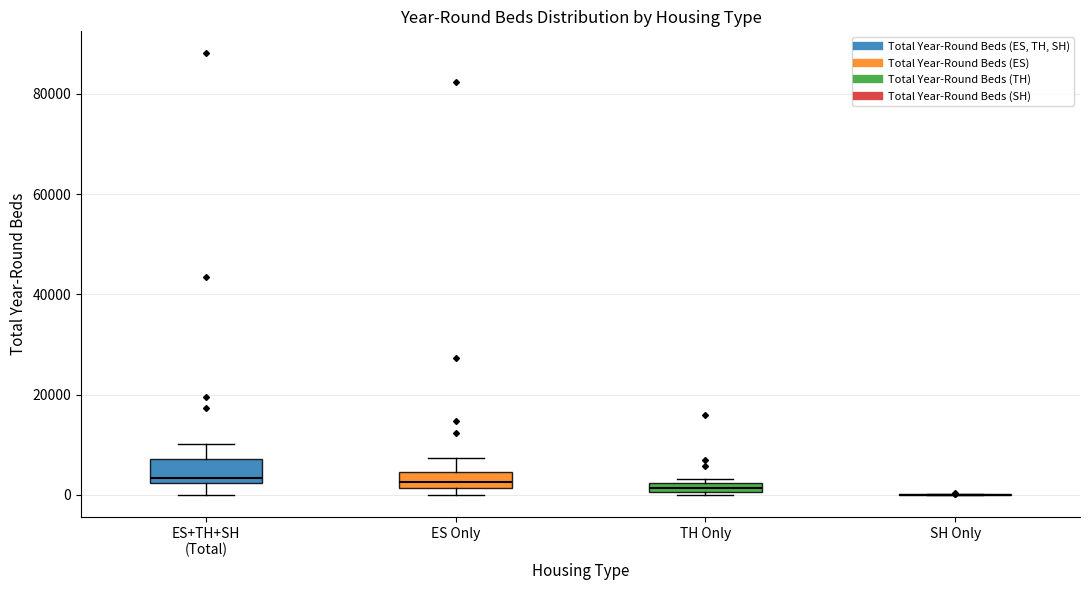

Where is the upper edge of the box for TH Only on the y-axis? The values are not printed on the chart, so give them approximately, as read against the axis.

2000